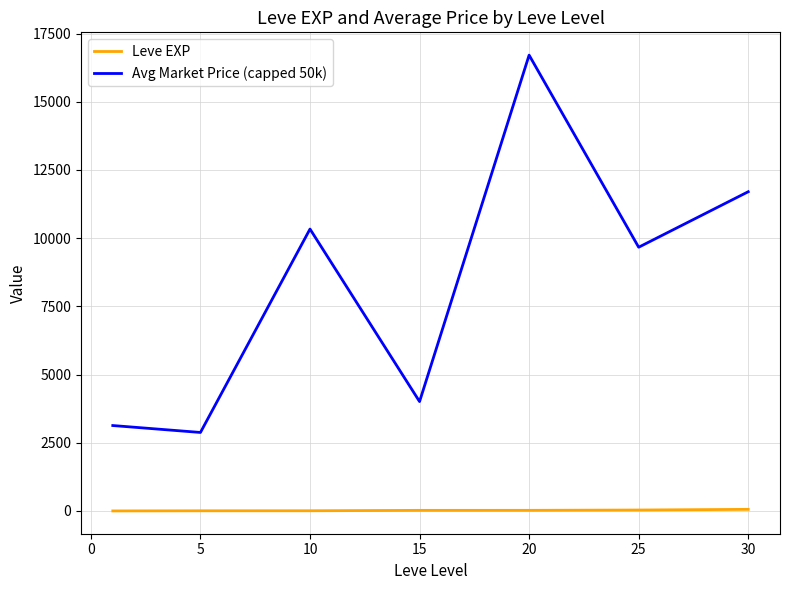

Which series has the largest range (max minus min)?

Avg Market Price (capped 50k)